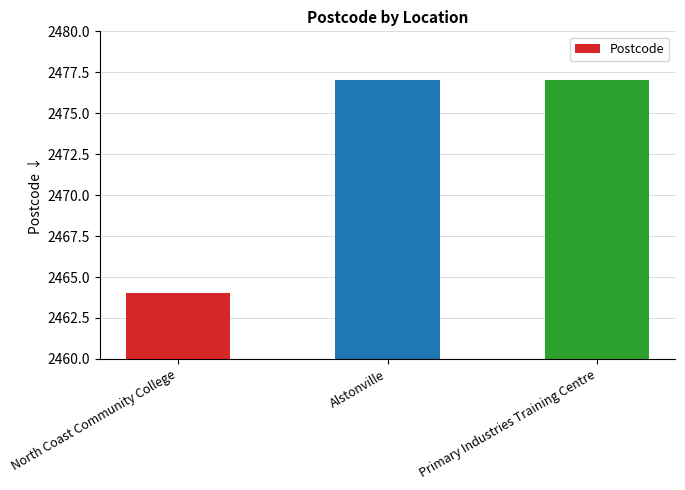

At which label is the value closest to 2470?

North Coast Community College